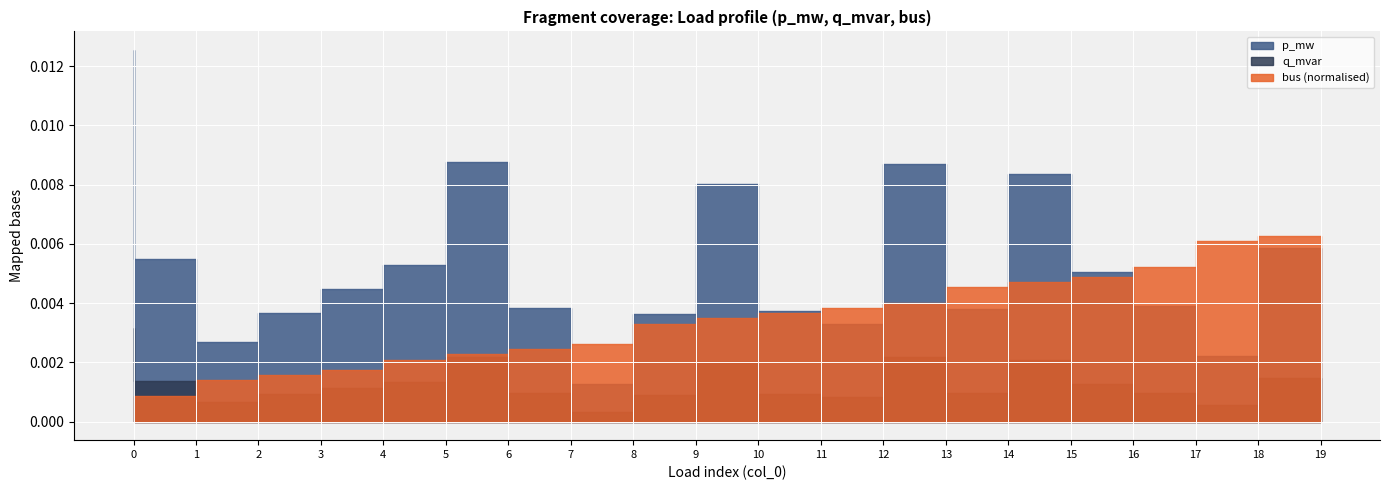

What are all the series names shown in the legend?

p_mw, q_mvar, bus